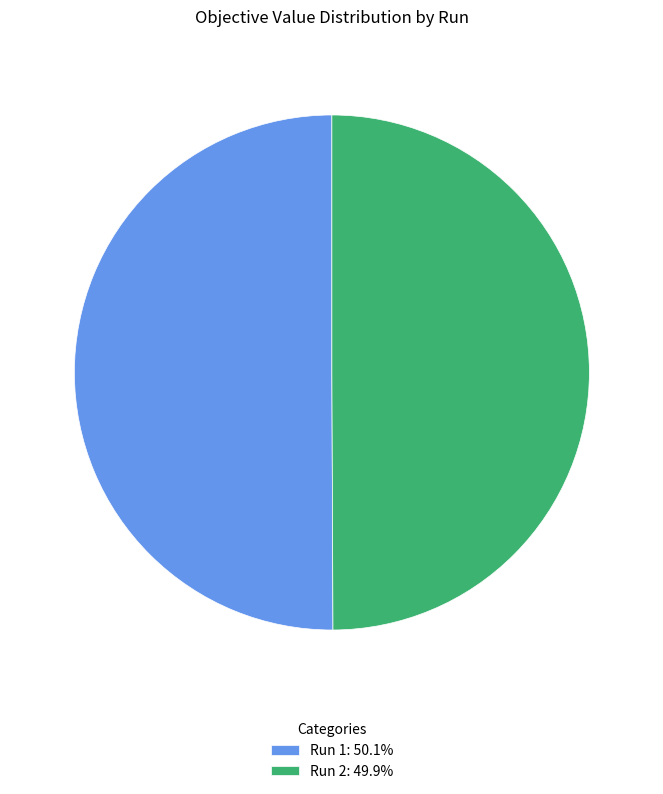

Is the sum of Run 2: 49.9% and Run 1: 50.1% greater than half?

Yes